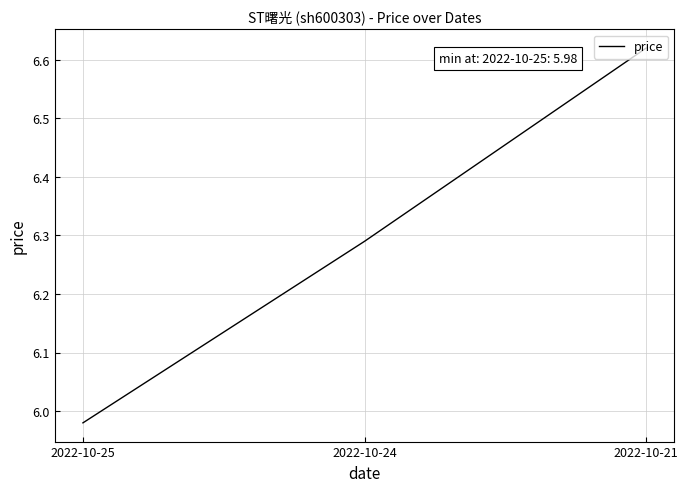

At which category does the chart reach its minimum across all series?

2022-10-25